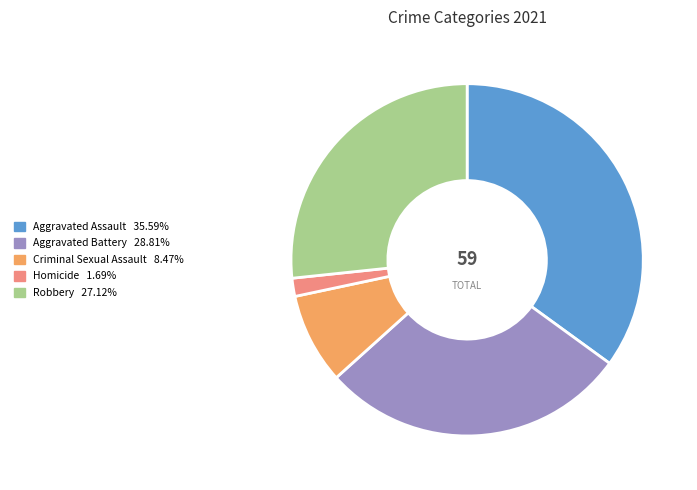

Between Homicide and Robbery, which is larger?

Robbery